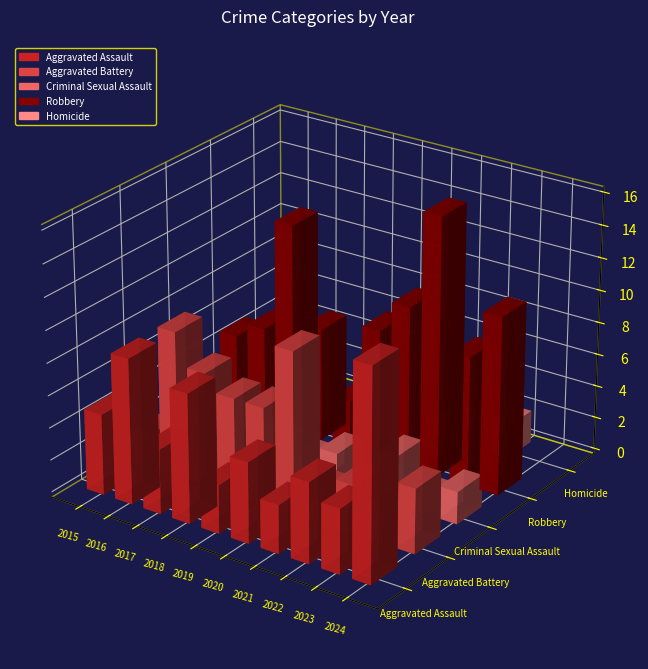

List the series in order of their peak value, lowest first.

Homicide, Criminal Sexual Assault, Aggravated Battery, Aggravated Assault, Robbery